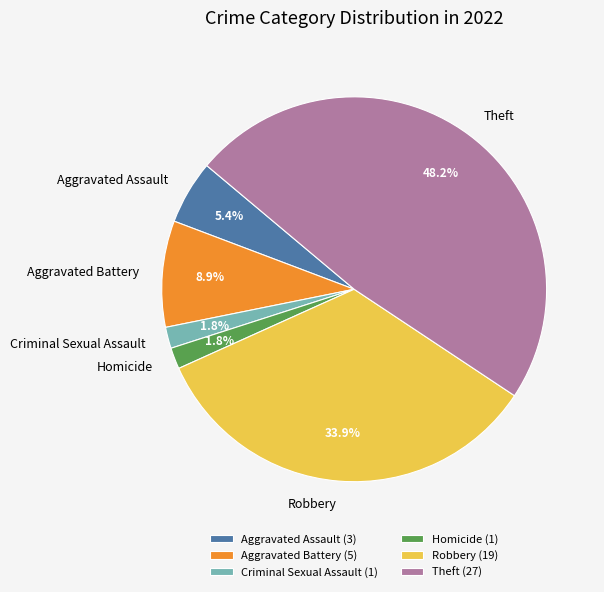

How many slices are in this pie chart?

6